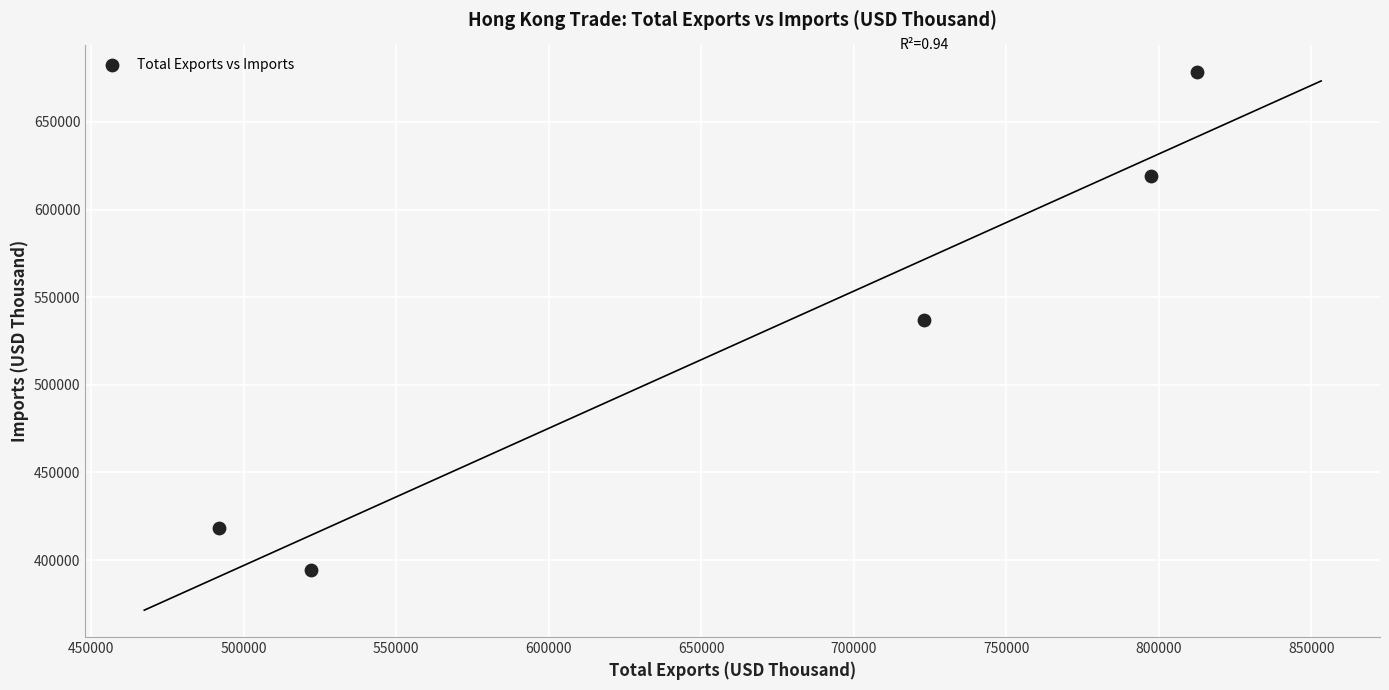

What is the average X value?

669357.0